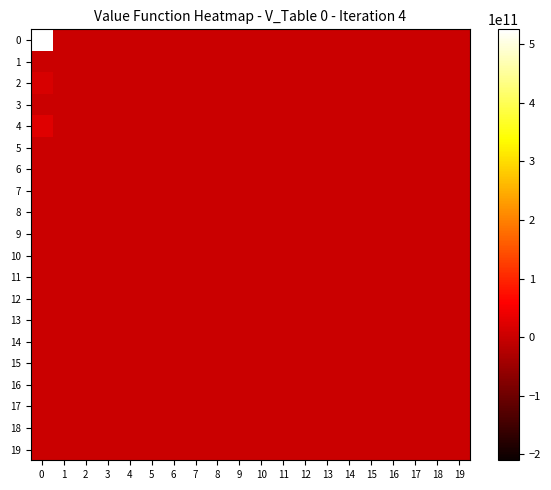

Reading right to left, transcribe all the data shown in this chart.

row_0: 0	0	0	0	0	0	0	0	0	0	0	0	0	0	0	0	0	0	0	525000000000
row_1: 0	0	0	0	0	0	0	0	0	0	0	0	0	0	0	0	0	0	0	0
row_2: 0	0	0	0	0	0	0	0	0	0	0	0	0	0	0	0	0	0	0	15000000000
row_3: 0	0	0	0	0	0	0	0	0	0	0	0	0	0	0	0	0	0	0	0
row_4: 0	0	0	0	0	0	0	0	0	0	0	0	0	0	0	0	0	0	0	25000000000
row_5: 0	0	0	0	0	0	0	0	0	0	0	0	0	0	0	0	0	0	0	0
row_6: 0	0	0	0	0	0	0	0	0	0	0	0	0	0	0	0	0	0	0	0
row_7: 0	0	0	0	0	0	0	0	0	0	0	0	0	0	0	0	0	0	0	0
row_8: 0	0	0	0	0	0	0	0	0	0	0	0	0	0	0	0	0	0	0	0
row_9: 0	0	0	0	0	0	0	0	0	0	0	0	0	0	0	0	0	0	0	0
row_10: 0	0	0	0	0	0	0	0	0	0	0	0	0	0	0	0	0	0	0	0
row_11: 0	0	0	0	0	0	0	0	0	0	0	0	0	0	0	0	0	0	0	0
row_12: 0	0	0	0	0	0	0	0	0	0	0	0	0	0	0	0	0	0	0	0
row_13: 0	0	0	0	0	0	0	0	0	0	0	0	0	0	0	0	0	0	0	0
row_14: 0	0	0	0	0	0	0	0	0	0	0	0	0	0	0	0	0	0	0	0
row_15: 0	0	0	0	0	0	0	0	0	0	0	0	0	0	0	0	0	0	0	0
row_16: 0	0	0	0	0	0	0	0	0	0	0	0	0	0	0	0	0	0	0	0
row_17: 0	0	0	0	0	0	0	0	0	0	0	0	0	0	0	0	0	0	0	0
row_18: 0	0	0	0	0	0	0	0	0	0	0	0	0	0	0	0	0	0	0	0
row_19: 0	0	0	0	0	0	0	0	0	0	0	0	0	0	0	0	0	0	0	0